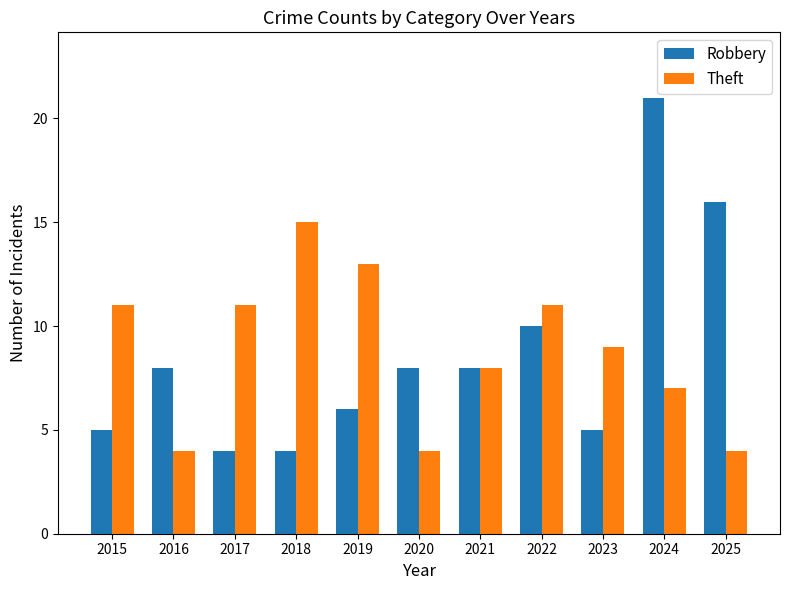

Reading left to right, what are all the values shown in this chart?

Robbery: 2015=5	2016=8	2017=4	2018=4	2019=6	2020=8	2021=8	2022=10	2023=5	2024=21	2025=16
Theft: 2015=11	2016=4	2017=11	2018=15	2019=13	2020=4	2021=8	2022=11	2023=9	2024=7	2025=4